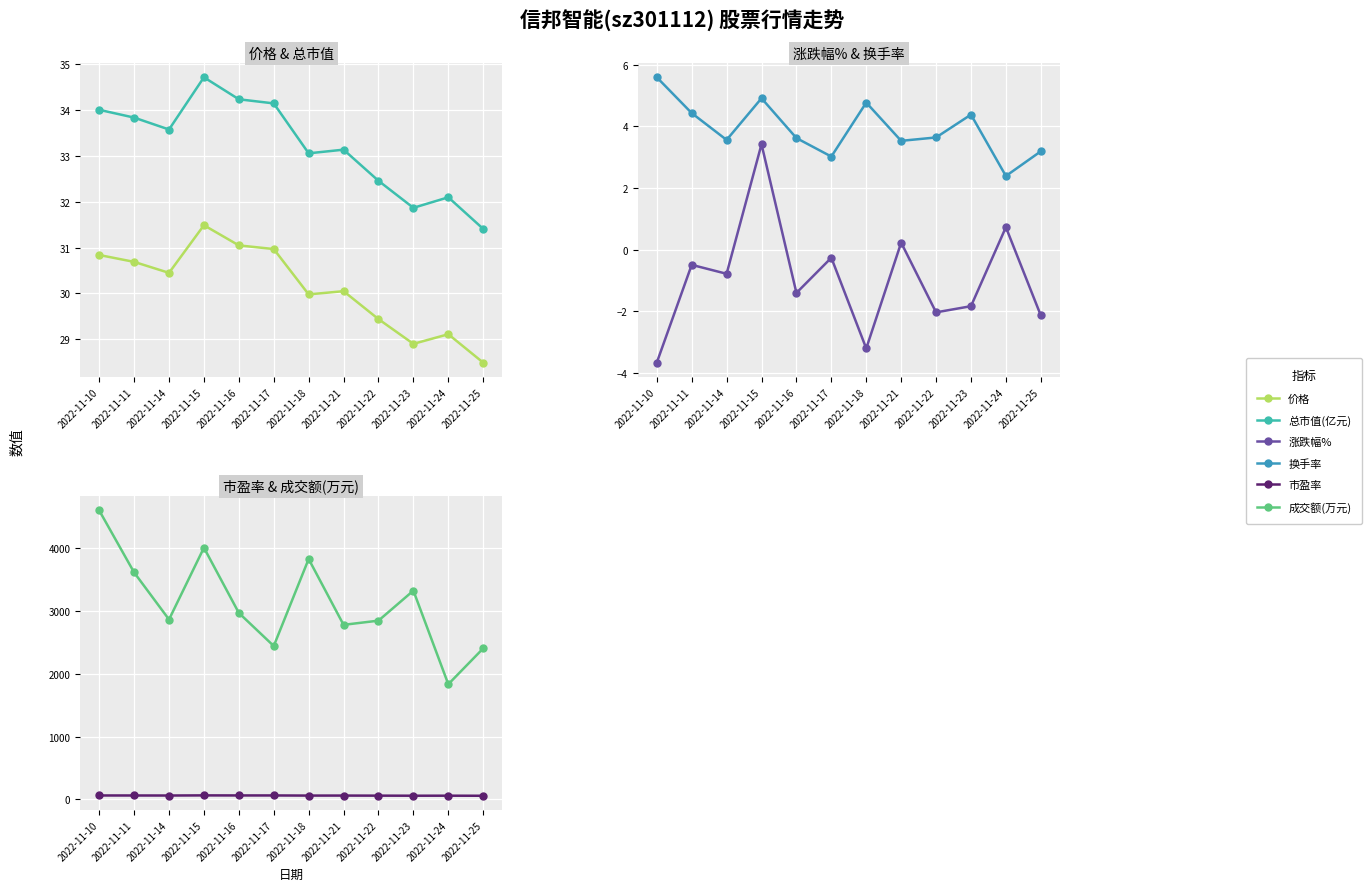

Reading left to right, list all the values displayed in this chart.

价格: 2022-11-10=30.8	2022-11-11=30.7	2022-11-14=30.4	2022-11-15=31.5	2022-11-16=31.1	2022-11-17=31.0	2022-11-18=30.0	2022-11-21=30.1	2022-11-22=29.4	2022-11-23=28.9	2022-11-24=29.1	2022-11-25=28.5
总市值(亿元): 2022-11-10=34.0	2022-11-11=33.8	2022-11-14=33.6	2022-11-15=34.7	2022-11-16=34.2	2022-11-17=34.1	2022-11-18=33.1	2022-11-21=33.1	2022-11-22=32.5	2022-11-23=31.9	2022-11-24=32.1	2022-11-25=31.4
涨跌幅%: 2022-11-10=-3.7	2022-11-11=-0.5	2022-11-14=-0.8	2022-11-15=3.4	2022-11-16=-1.4	2022-11-17=-0.3	2022-11-18=-3.2	2022-11-21=0.2	2022-11-22=-2.0	2022-11-23=-1.8	2022-11-24=0.7	2022-11-25=-2.1
换手率: 2022-11-10=5.6	2022-11-11=4.4	2022-11-14=3.6	2022-11-15=4.9	2022-11-16=3.6	2022-11-17=3.0	2022-11-18=4.8	2022-11-21=3.5	2022-11-22=3.6	2022-11-23=4.4	2022-11-24=2.4	2022-11-25=3.2
市盈率: 2022-11-10=61.3	2022-11-11=61.0	2022-11-14=60.5	2022-11-15=62.6	2022-11-16=61.7	2022-11-17=61.6	2022-11-18=59.6	2022-11-21=59.7	2022-11-22=58.5	2022-11-23=57.4	2022-11-24=57.9	2022-11-25=56.6
成交额(万元): 2022-11-10=4603.0	2022-11-11=3615.0	2022-11-14=2865.0	2022-11-15=4009.0	2022-11-16=2970.0	2022-11-17=2443.0	2022-11-18=3829.0	2022-11-21=2780.0	2022-11-22=2847.0	2022-11-23=3325.0	2022-11-24=1834.0	2022-11-25=2405.0